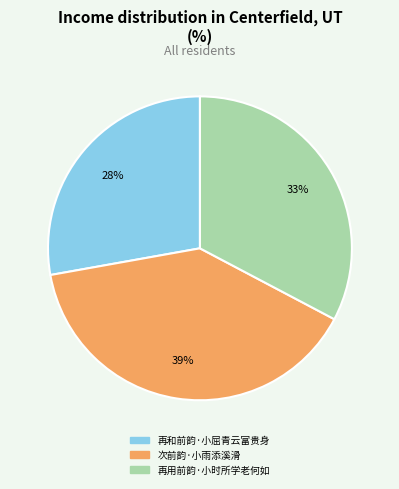

To the nearest percent, what is the combined percentage of 再和前韵·小屈青云富贵身 and 次前韵·小雨添溪滑?

67%